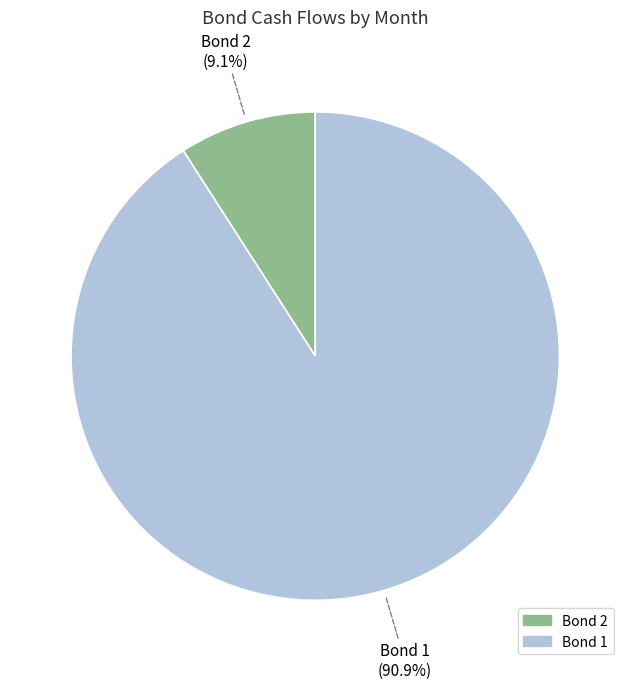

Does any single category account for the majority?

Yes